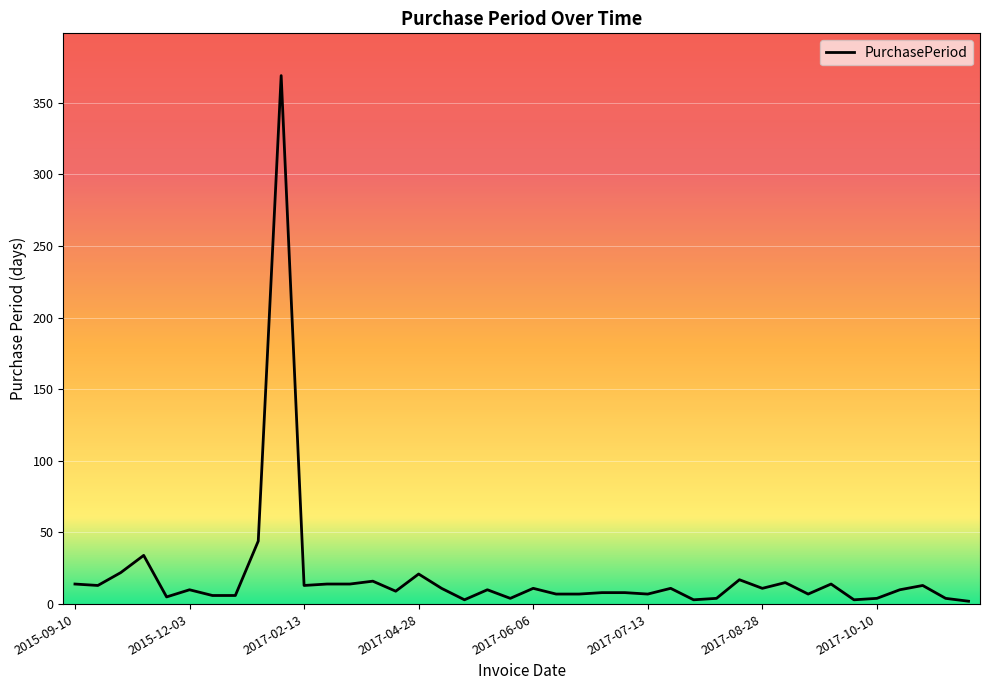

What is the maximum value shown in the chart?

369